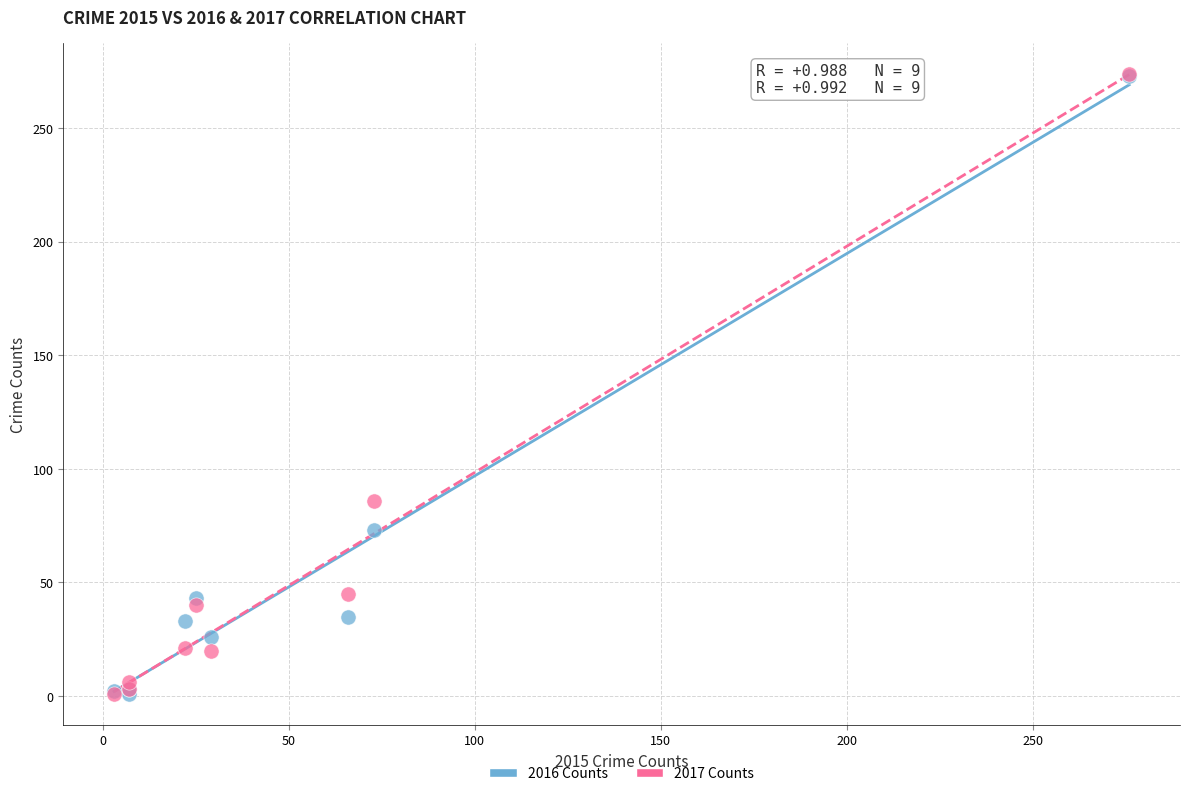

Across all series, what Y value is closest to 137?

86